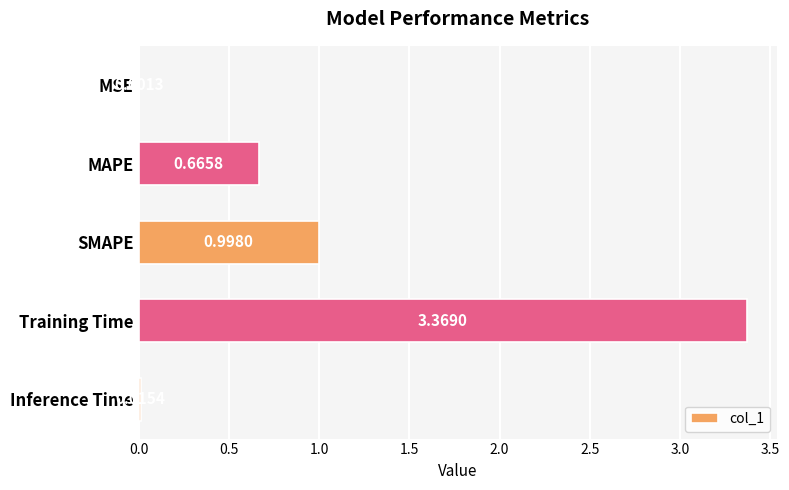

Which category has the highest value across all series?

Training Time